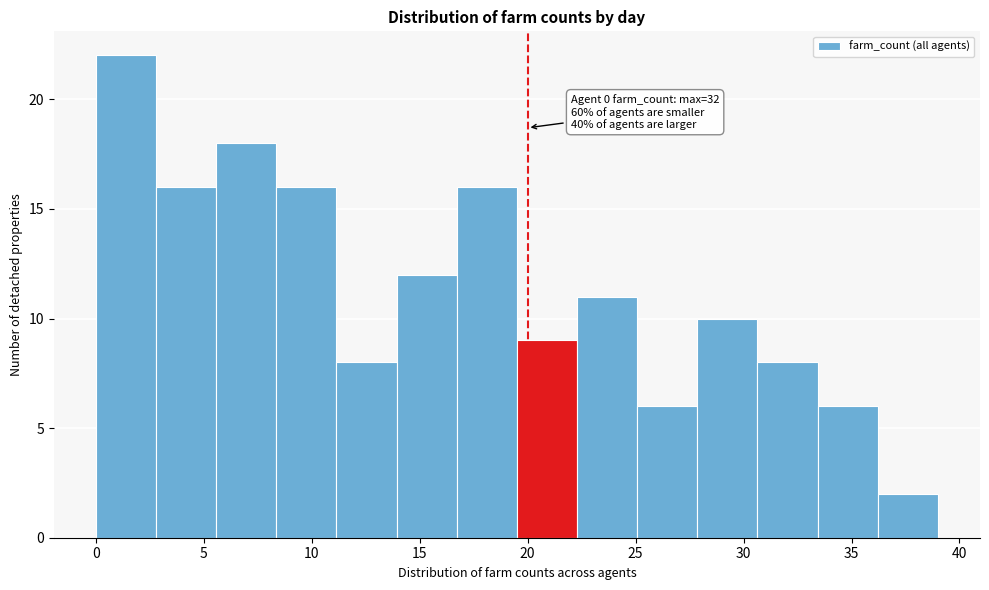

Over which range of the x-axis is the bar tallest?

0.0 to 3.0